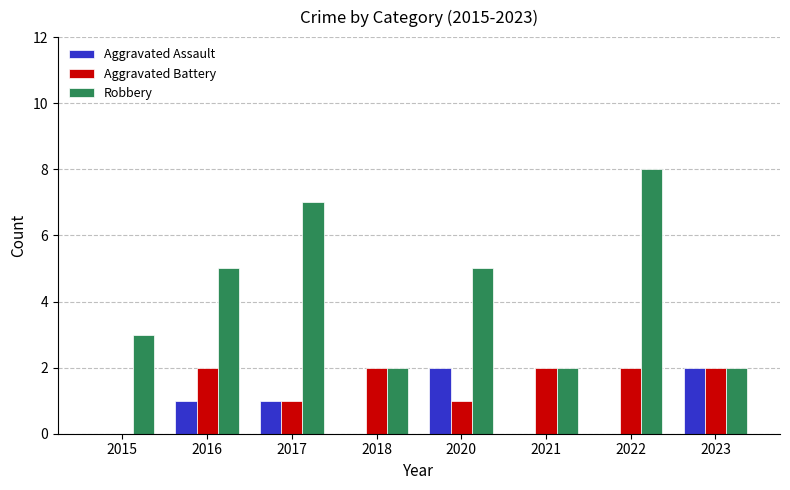

Reading left to right, list all the values displayed in this chart.

Aggravated Assault: 2015=0	2016=1	2017=1	2018=0	2020=2	2021=0	2022=0	2023=2
Aggravated Battery: 2015=0	2016=2	2017=1	2018=2	2020=1	2021=2	2022=2	2023=2
Robbery: 2015=3	2016=5	2017=7	2018=2	2020=5	2021=2	2022=8	2023=2